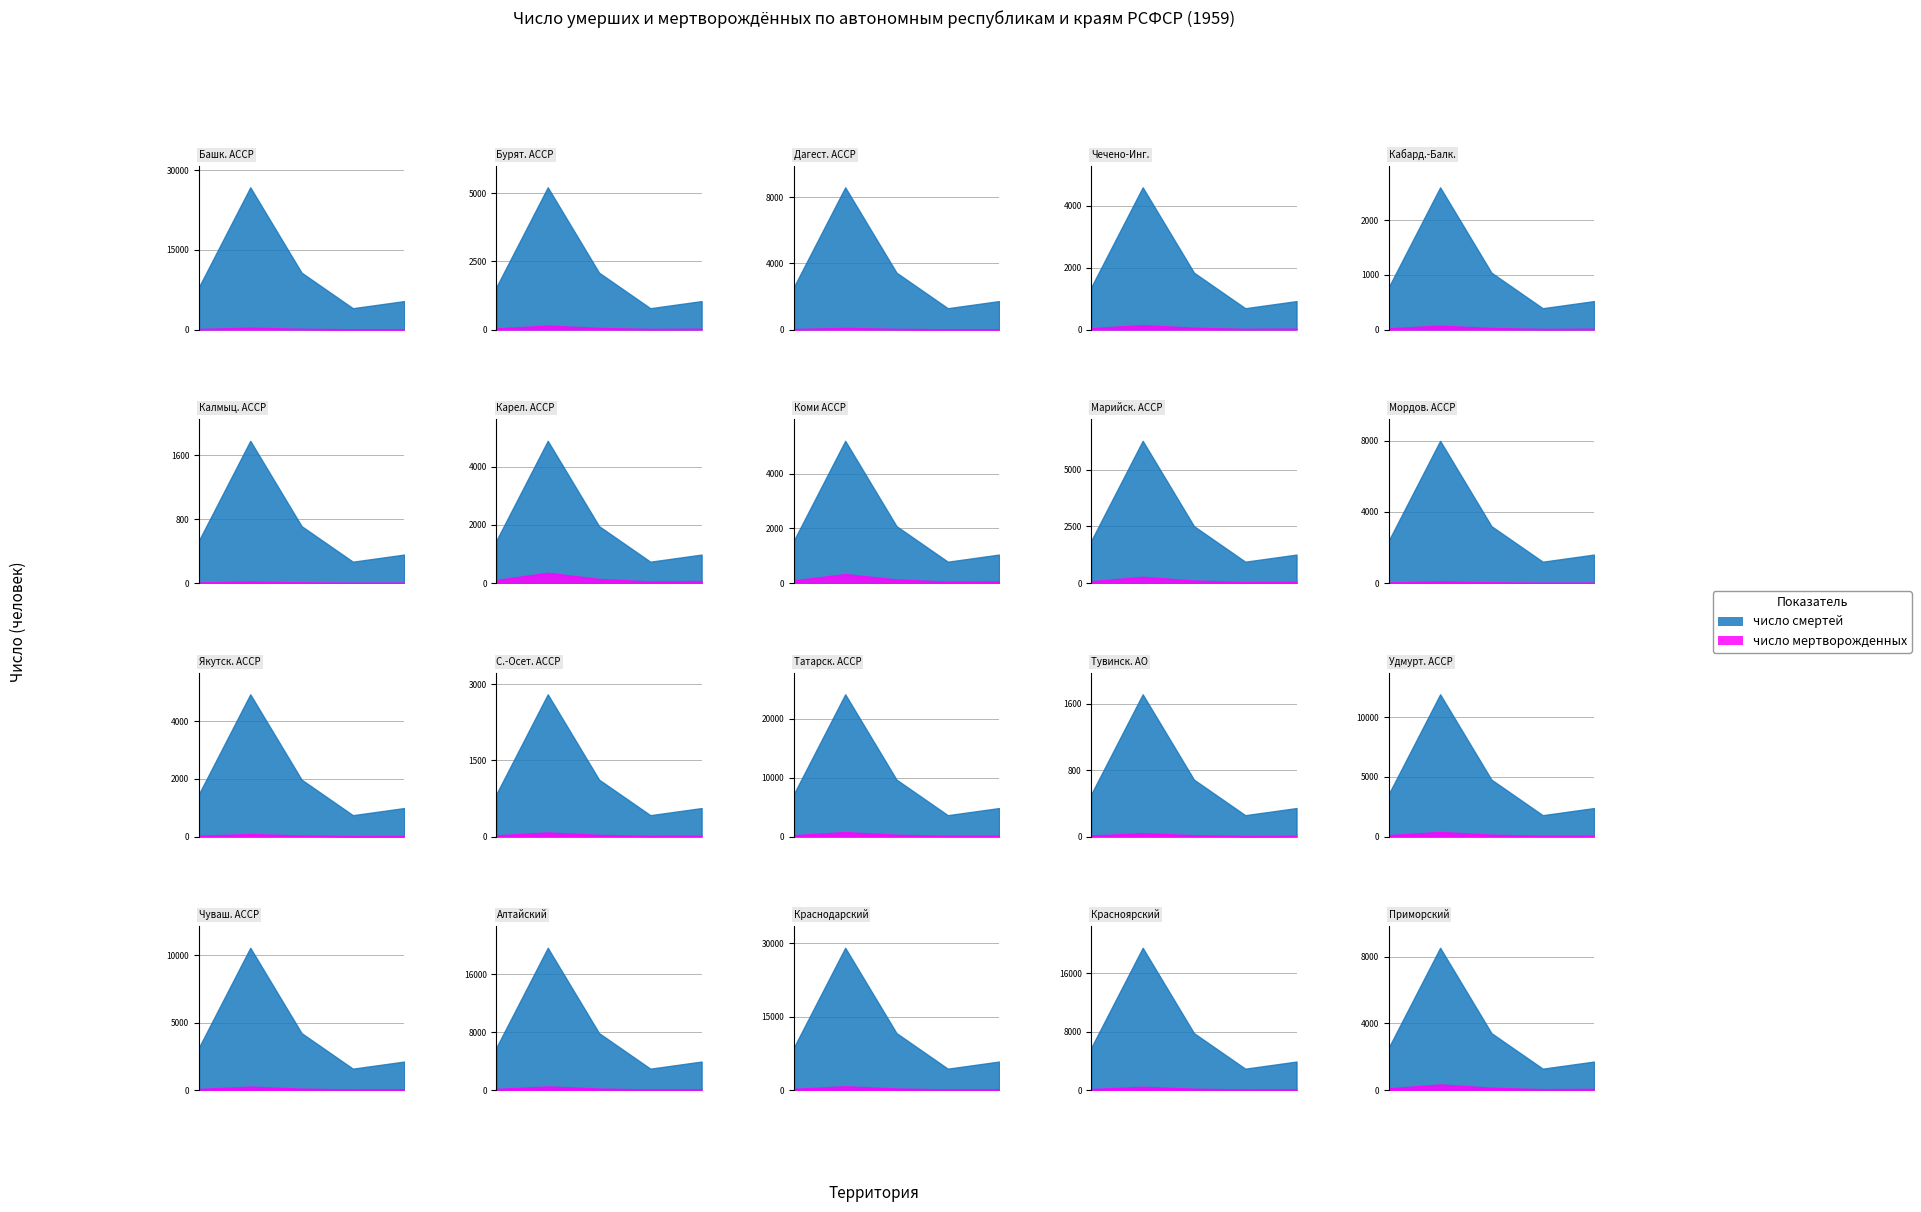

The число мертворожденных series shows 354 at 0. True or false?

True